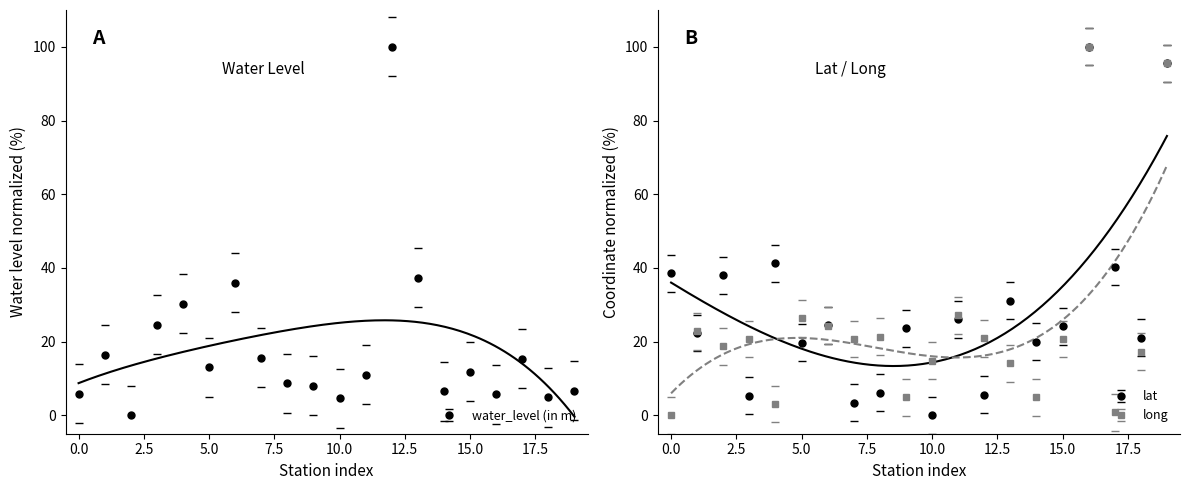

How many interior local valleys does the long series have?

6